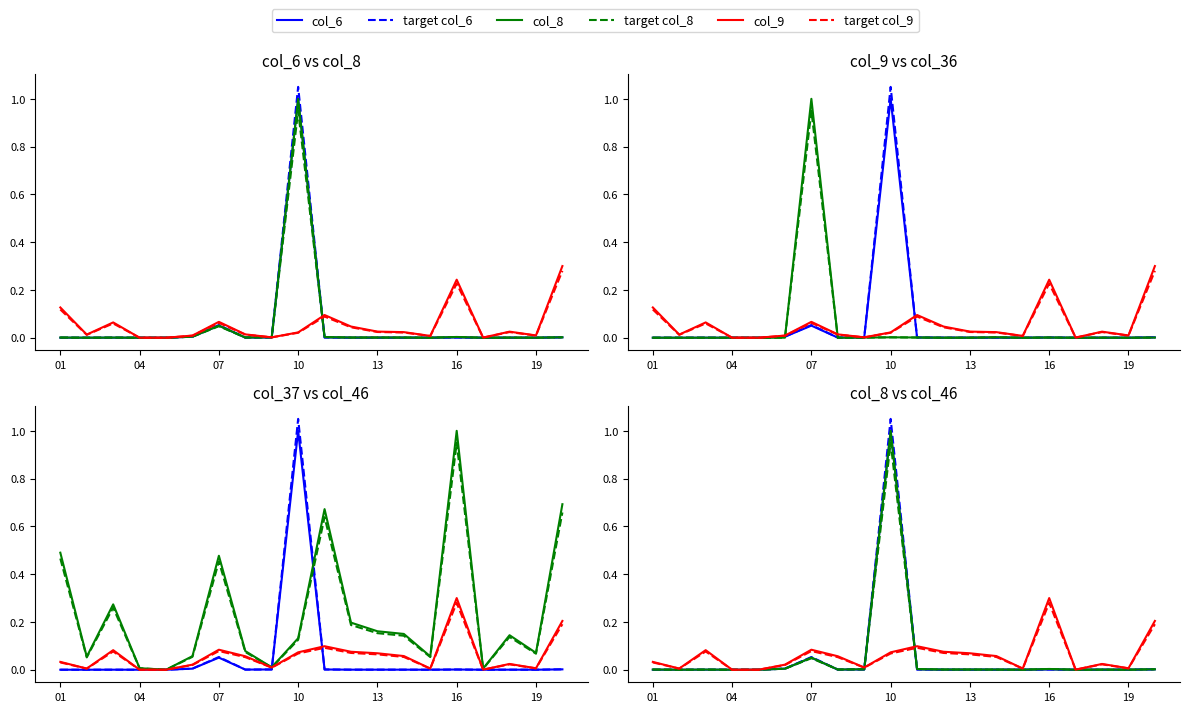

True or false: col_8 and col_46 intersect in this chart.

True